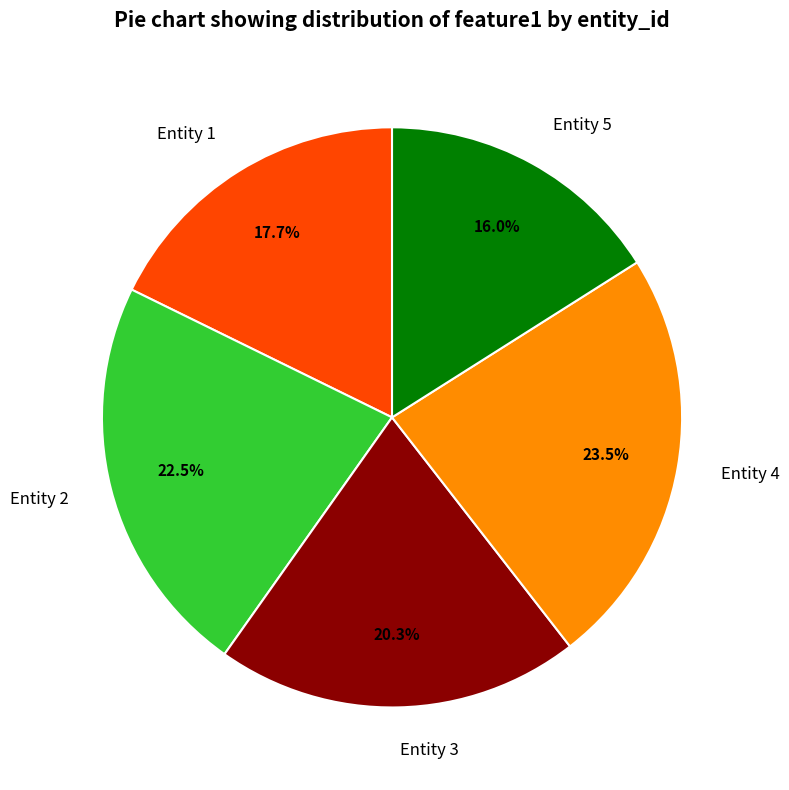

How many segments does this pie chart have?

5